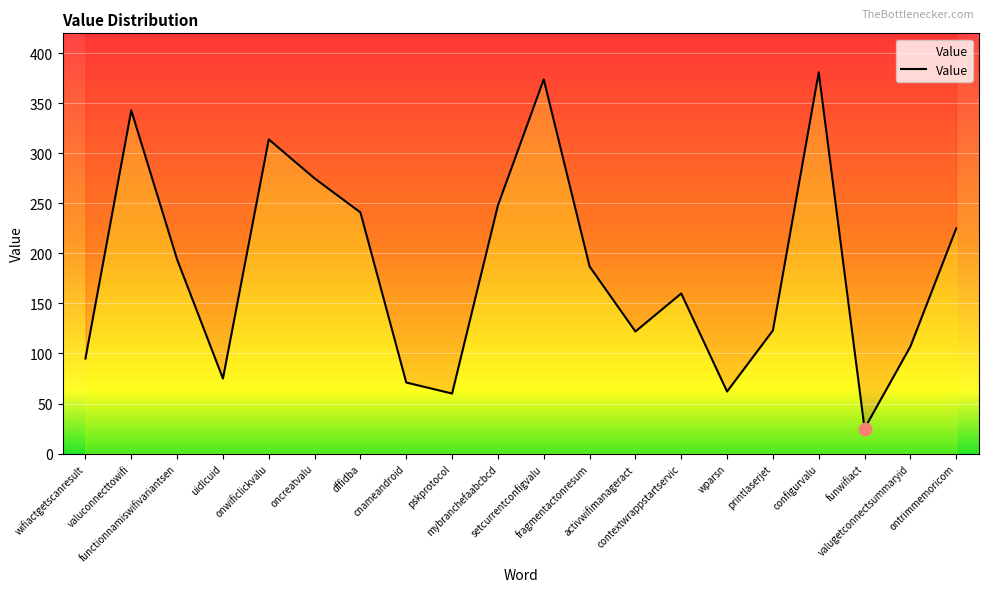

What is the ratio of the value at dffidba to the value at pskprotocol?

4.0